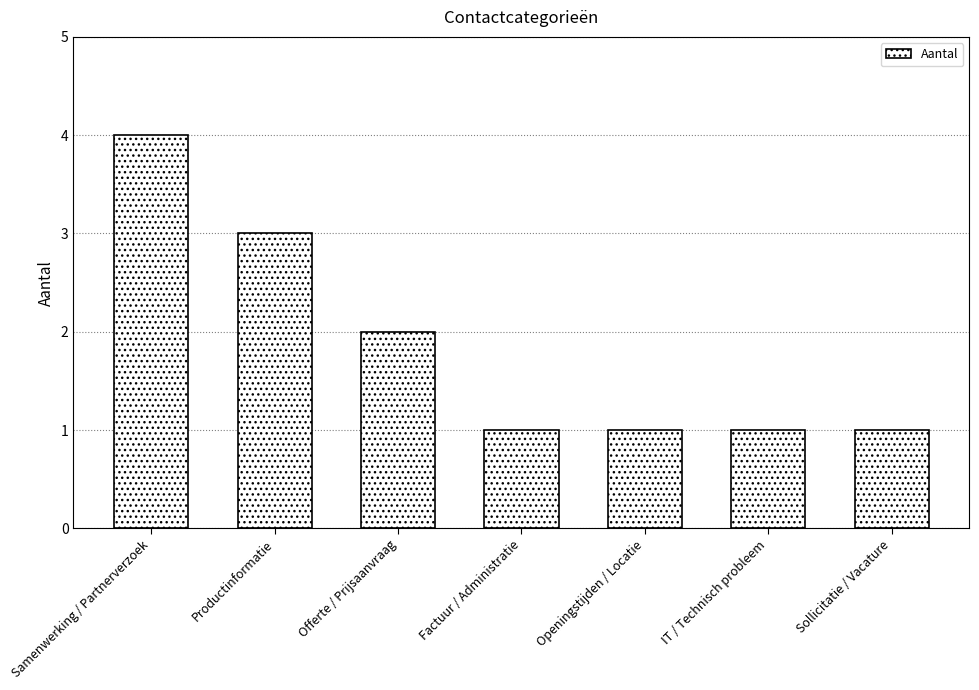

What is the maximum value shown in the chart?

4